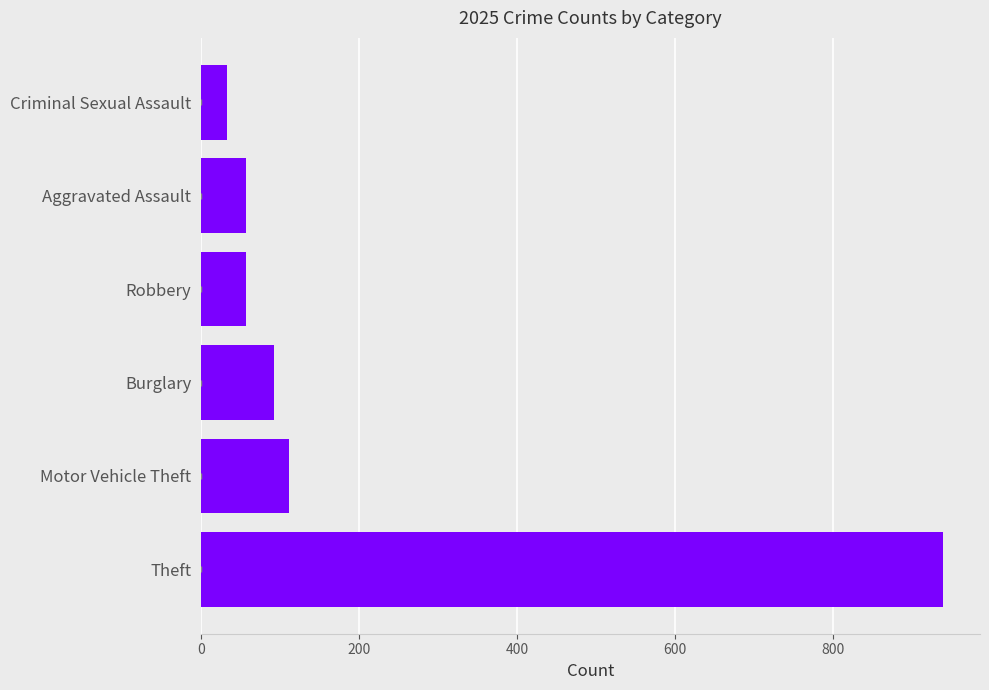

What is the approximate value at Theft, to the nearest 10?

940